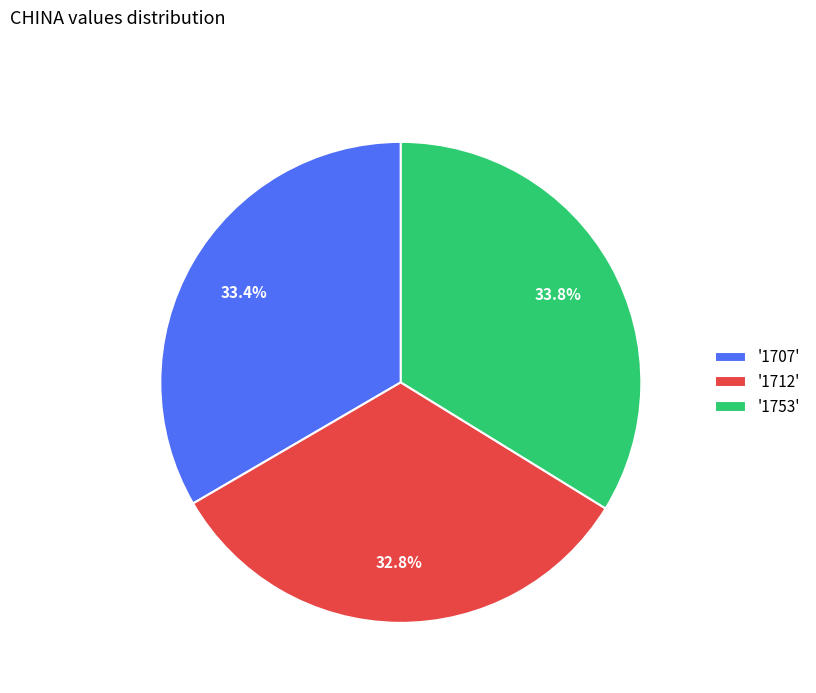

Combined, what portion of the pie is '1753' and '1707'?

67.2%